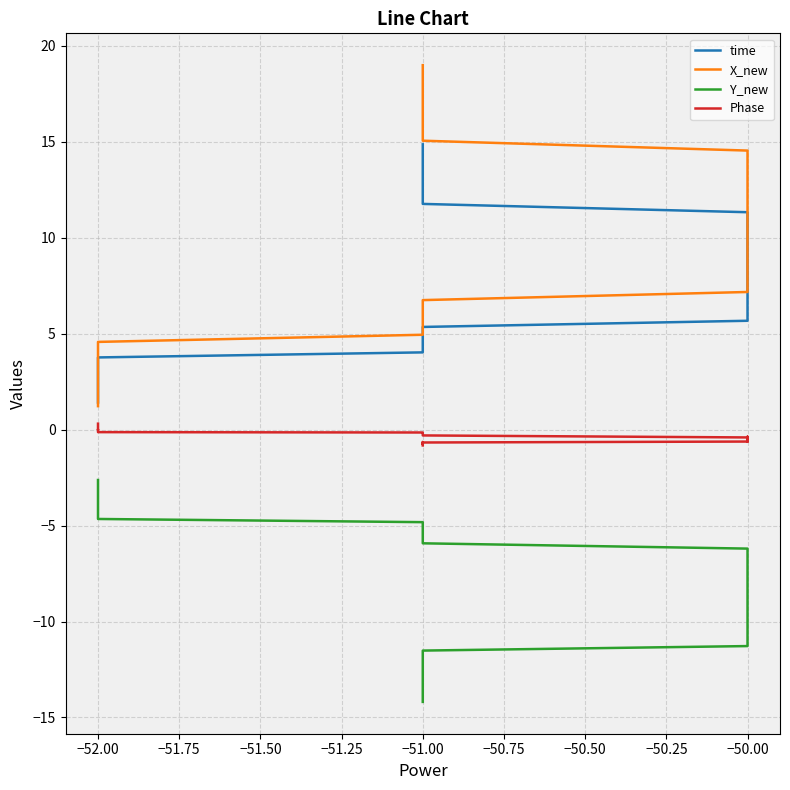

Does the chart have visible grid lines?

Yes